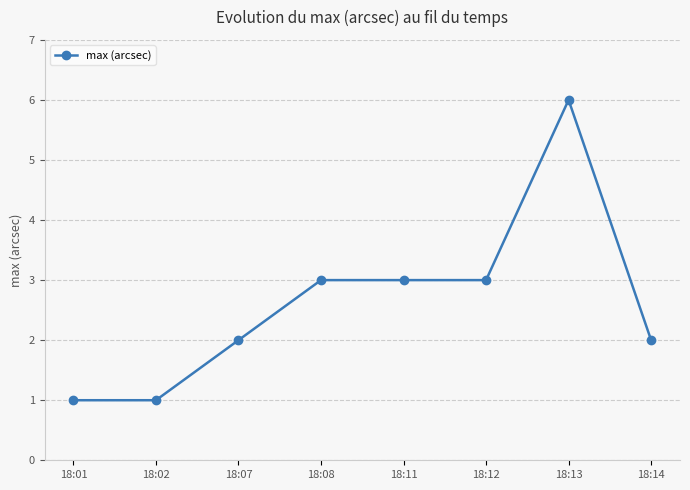

Count the values in the range 2 to 3.

5